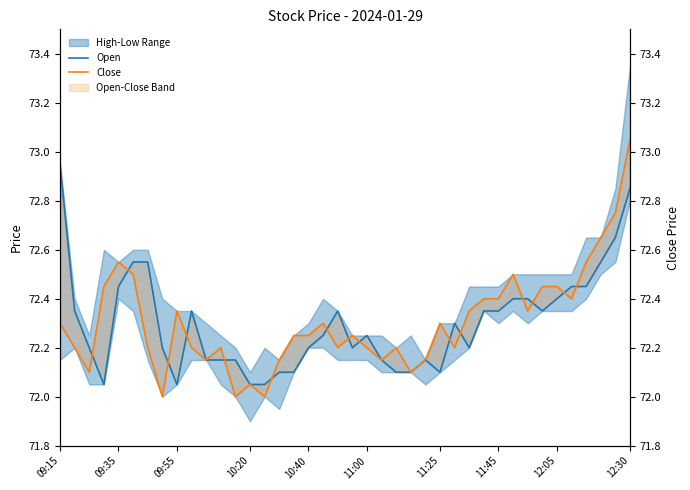

What is the maximum value for Close?

73.0